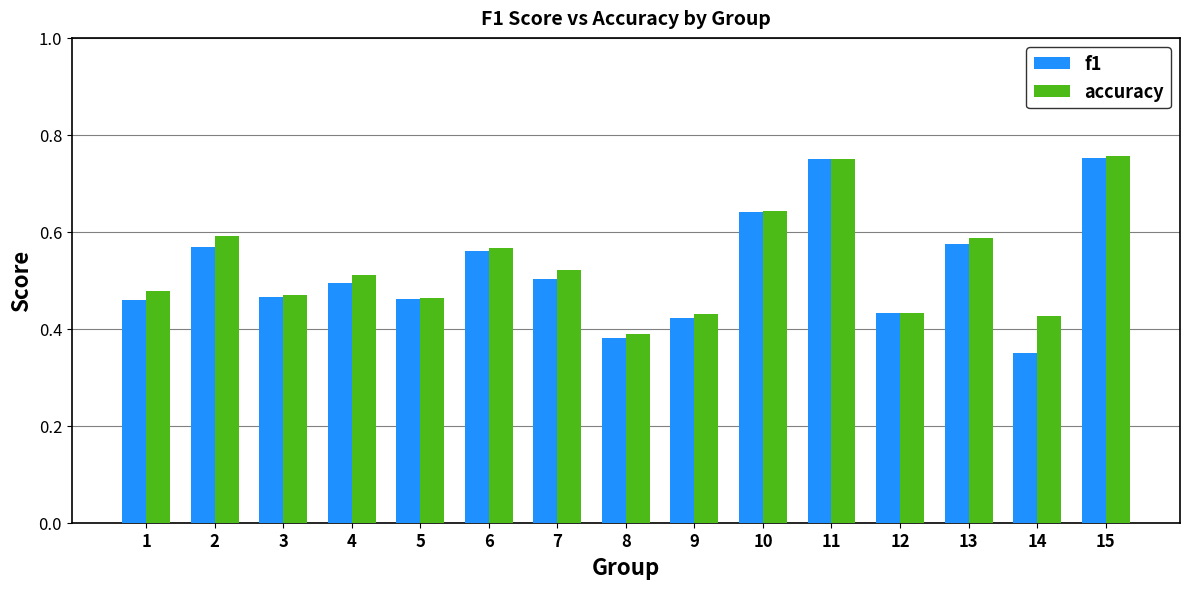

What is the difference between the accuracy values at 1 and 2?

0.1